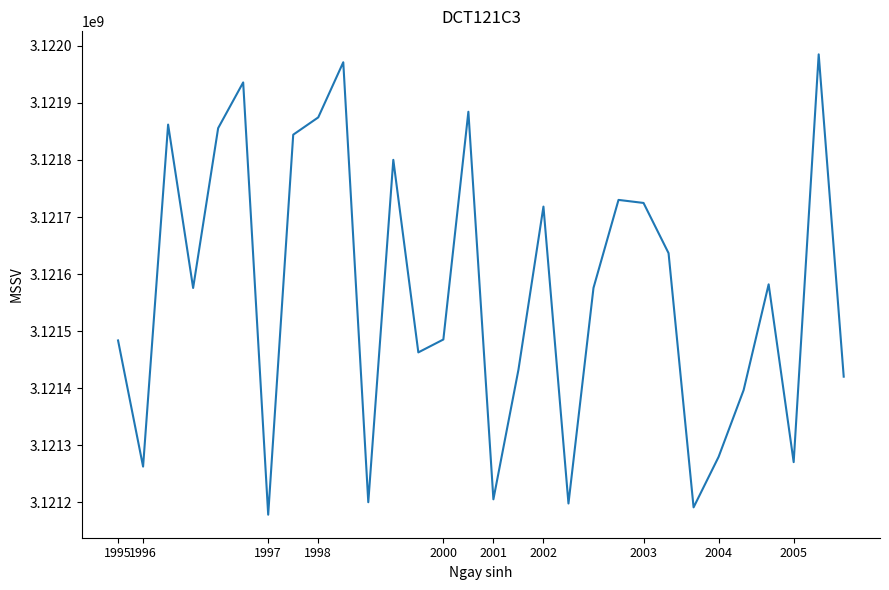

What is the average value?

3121567527